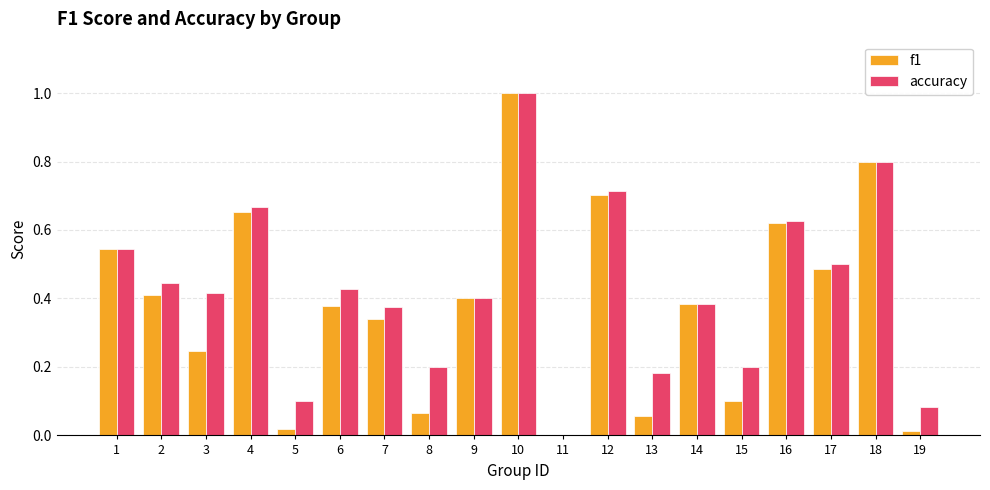

The value of f1 at 13 is 0.0. True or false?

False